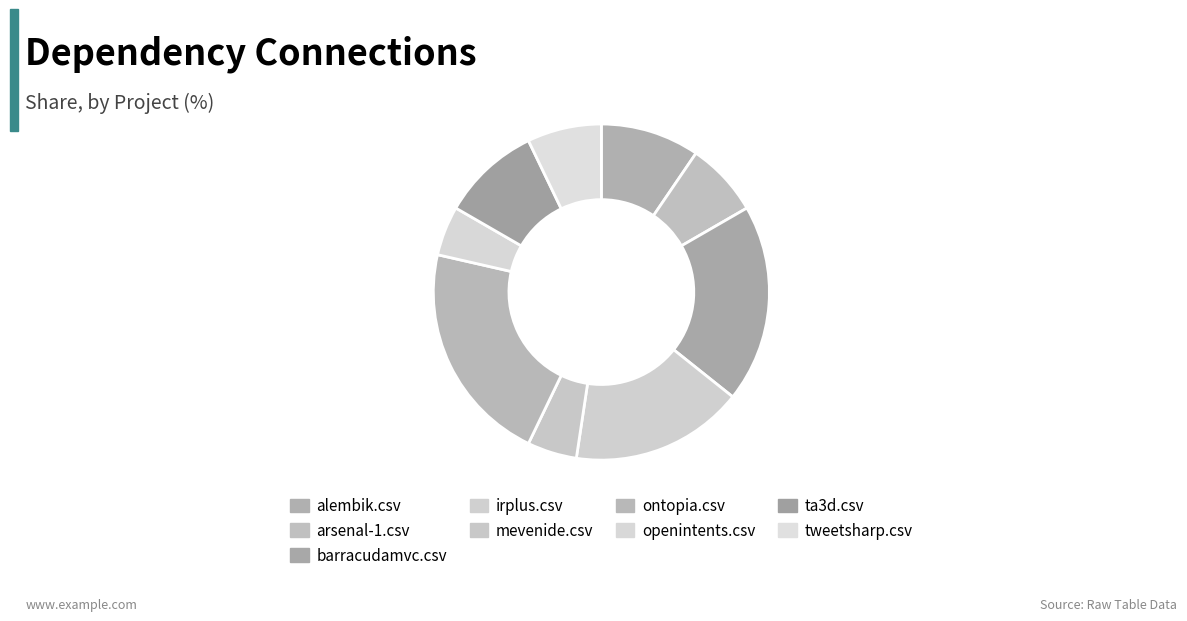

How many segments does this pie chart have?

9